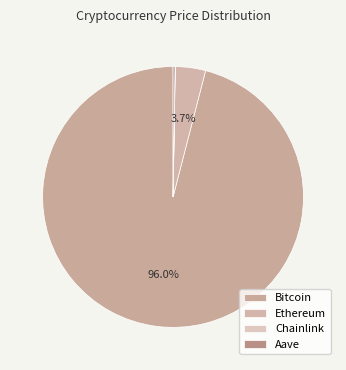

What is the smallest slice in the pie chart?

Chainlink